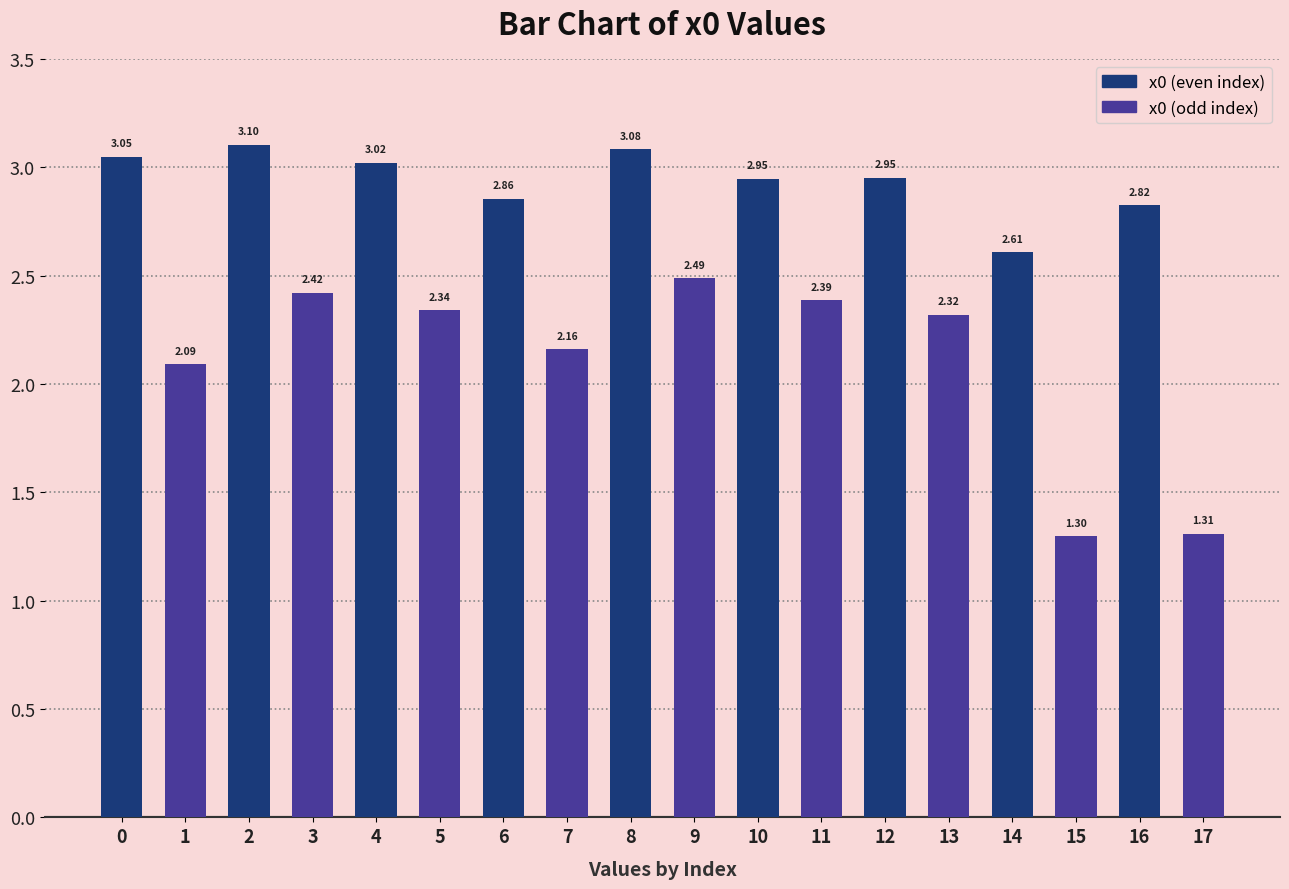

What is the average value?

2.5